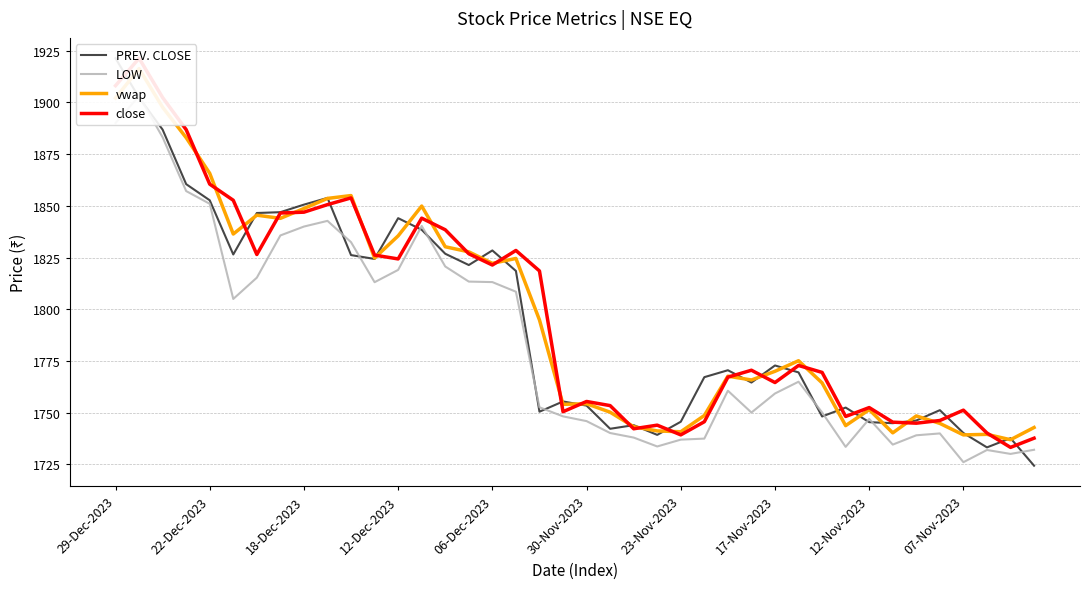

Count the number of categories in the chart.

40